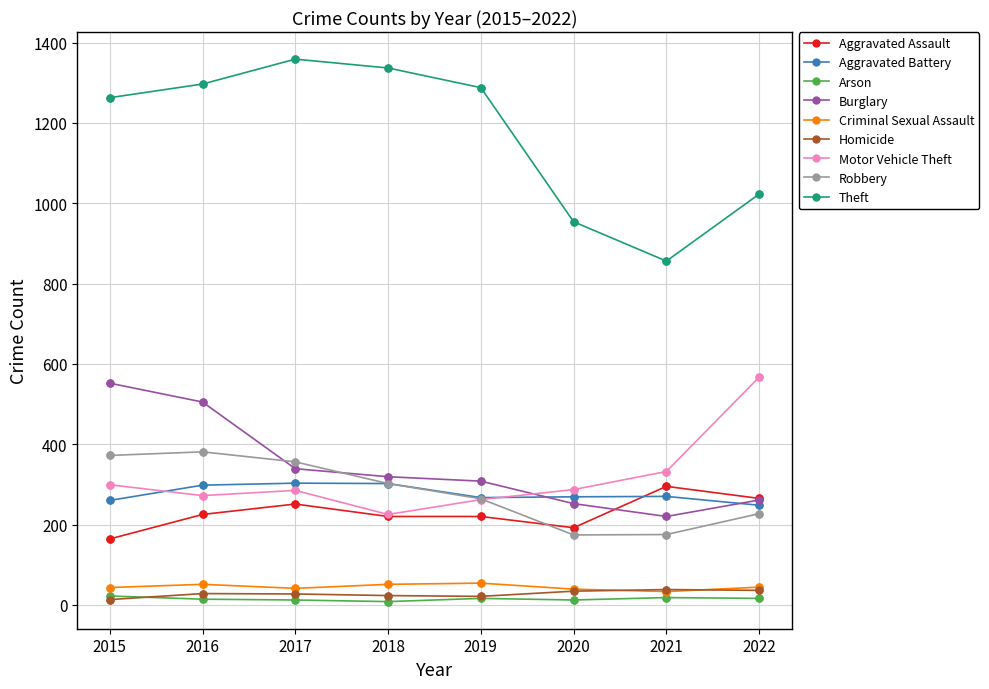

At how many categories does at least one series exceed 110?

8